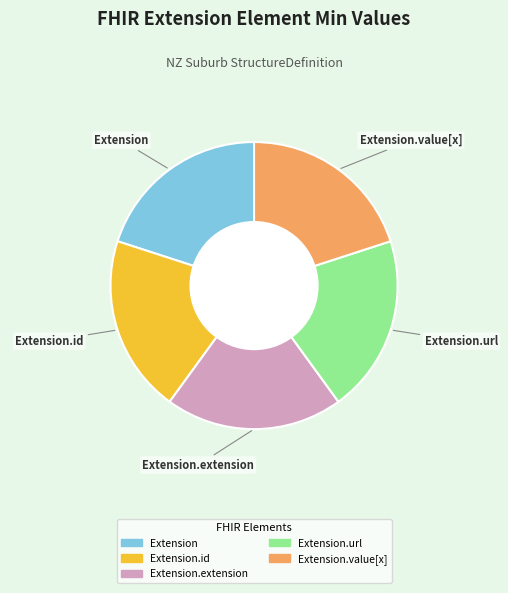

How many segments does this pie chart have?

5